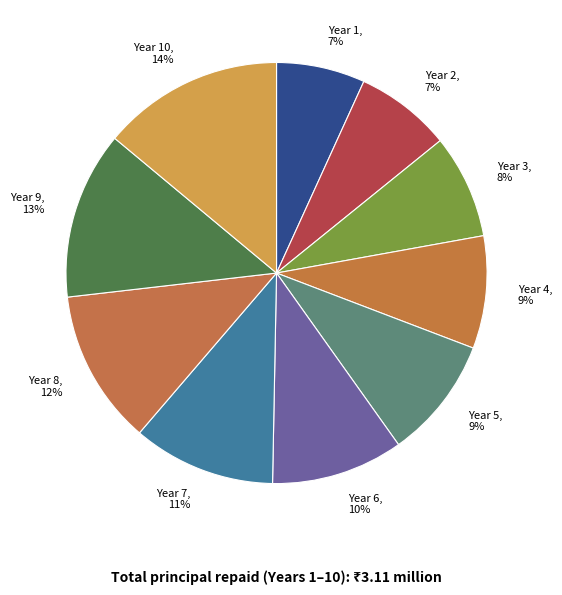

Which category has the biggest portion of the pie?

Year 10